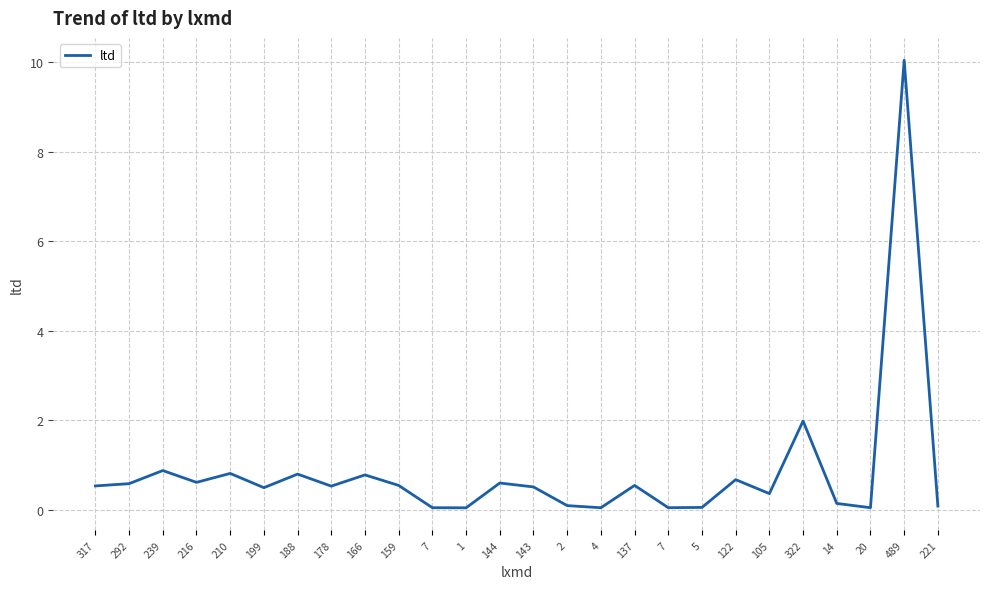

Where is the data nearest to the value 5?

322